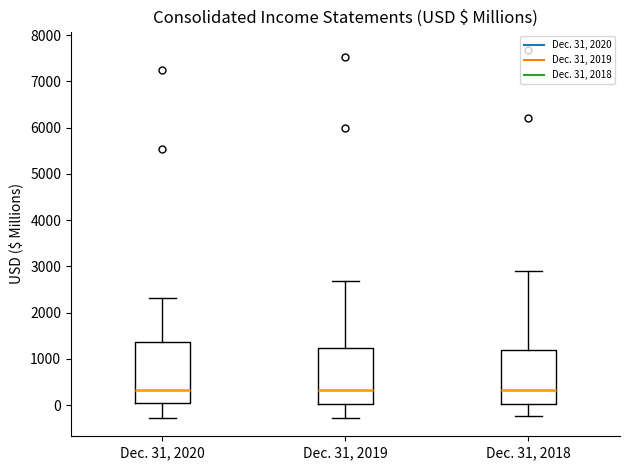

Where is the upper edge of the box for Dec. 31, 2018 on the y-axis? The values are not printed on the chart, so give them approximately, as read against the axis.

1200